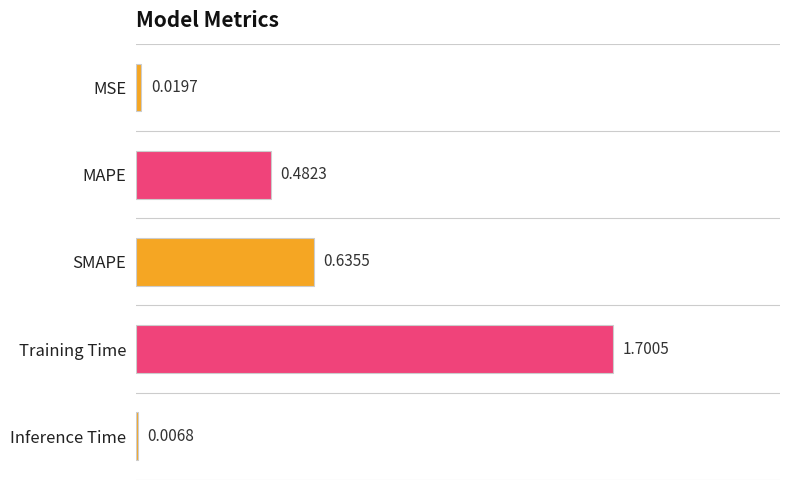

What is the change in value from MAPE to Inference Time?

-0.5